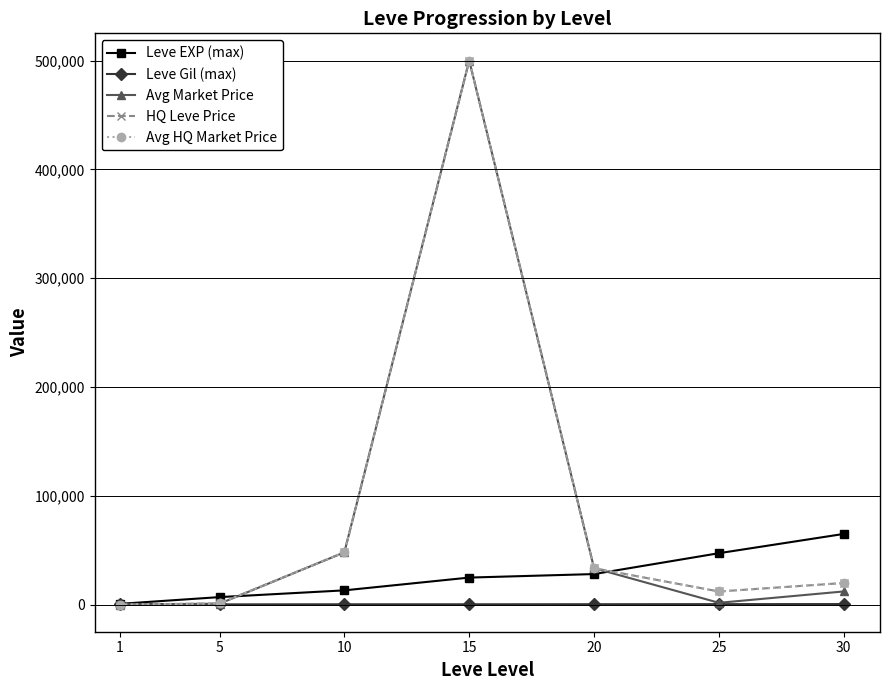

How many times do Leve EXP (max) and HQ Leve Price cross each other?

2